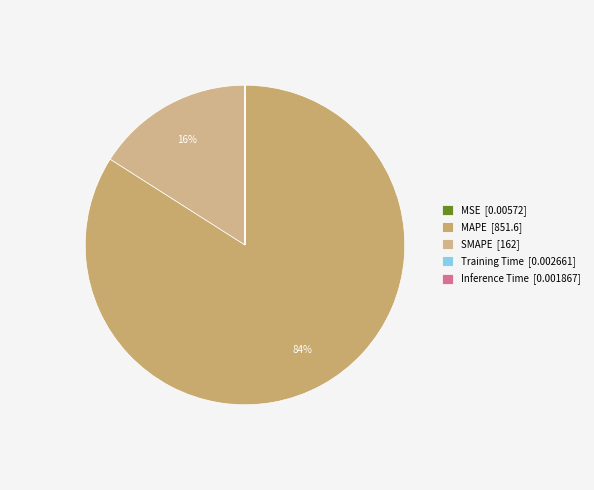

What is the largest slice in the pie chart?

MAPE